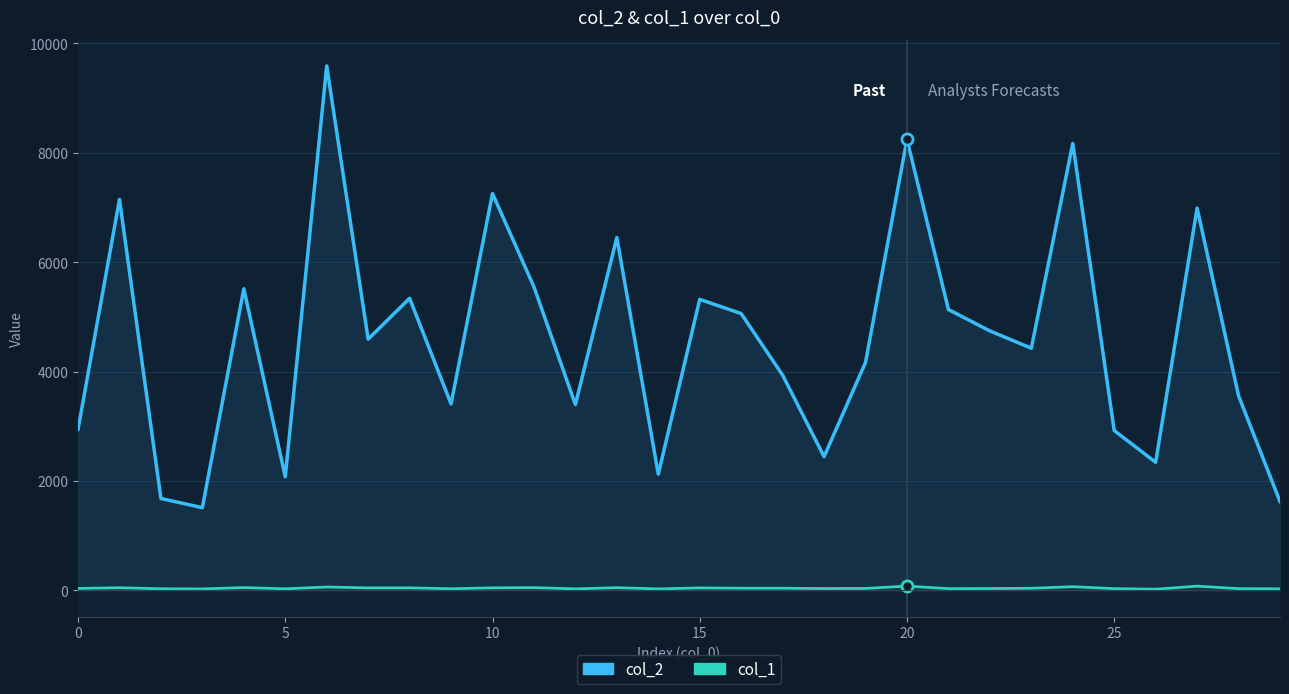

How many interior local valleys does the col_1 series have?

9